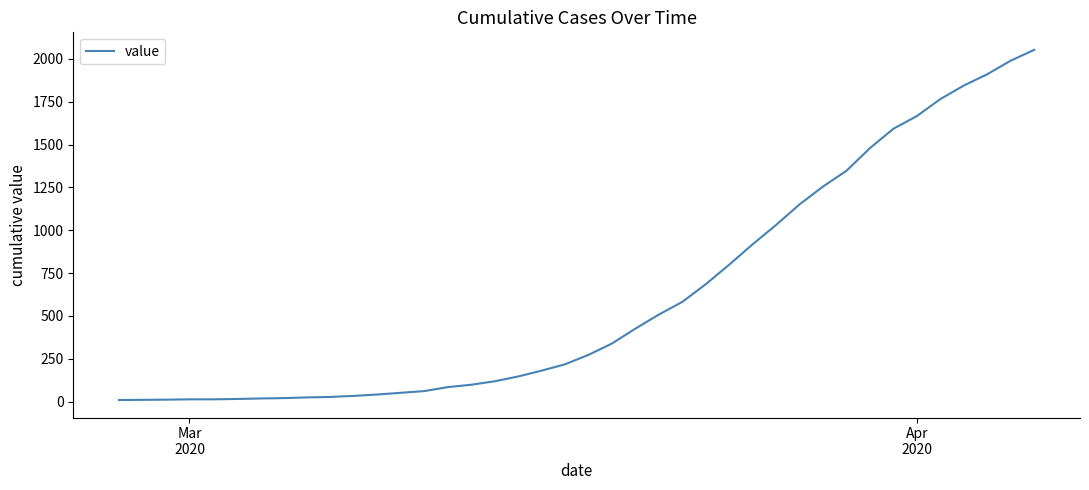

What is the difference between the maximum and minimum values?

2042